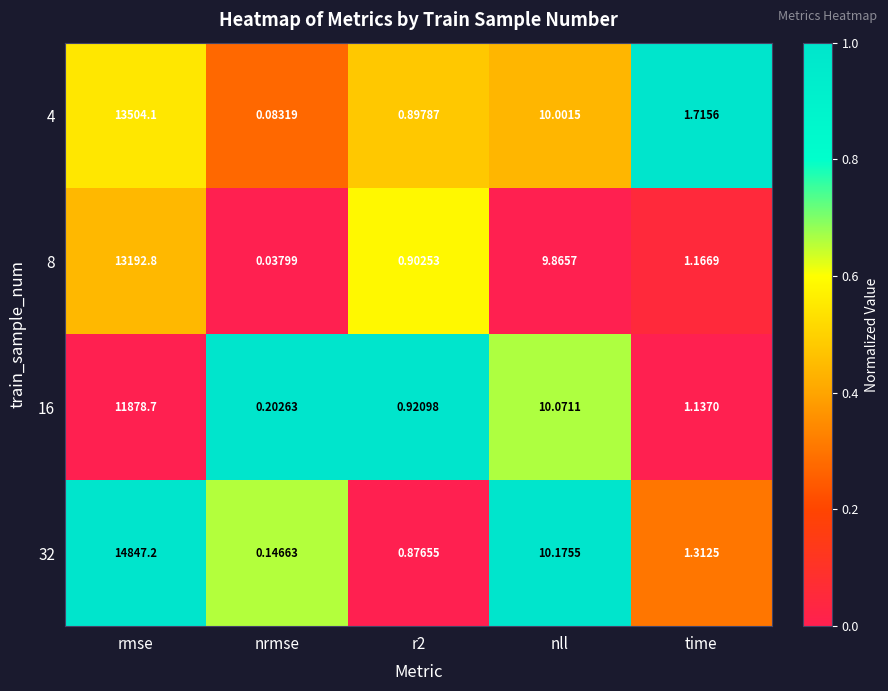

Which series has the largest range (max minus min)?

32